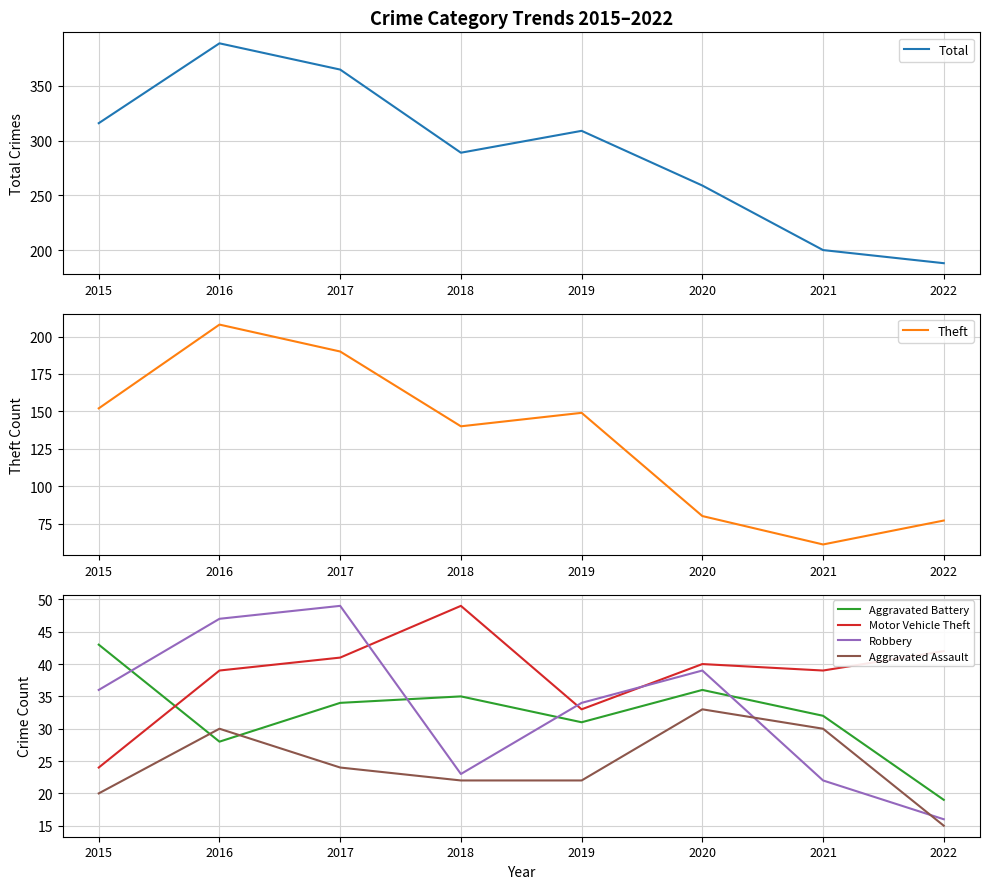

Is this an area chart (filled region under the line)?

No